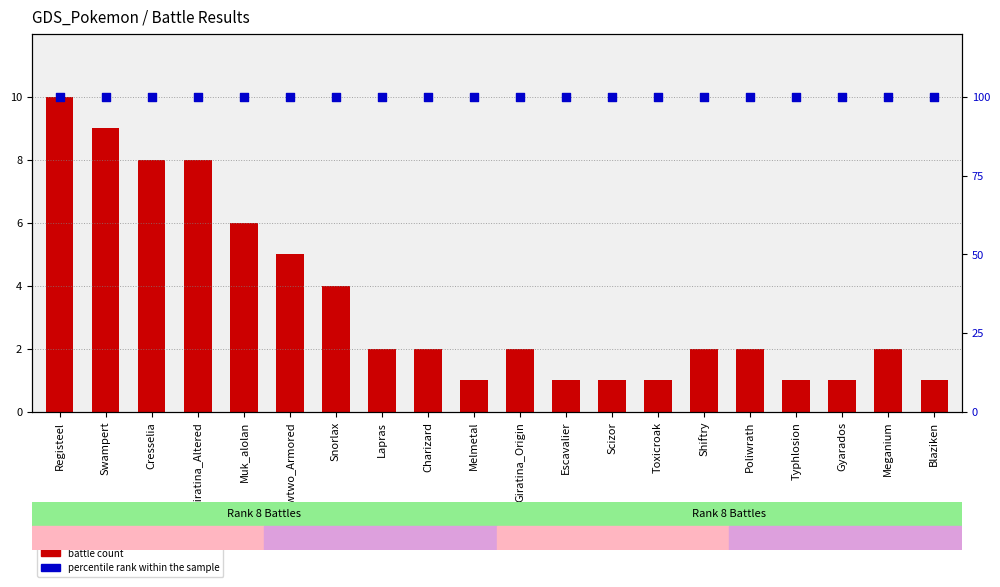

At which category is the sum across all series the highest?

Registeel